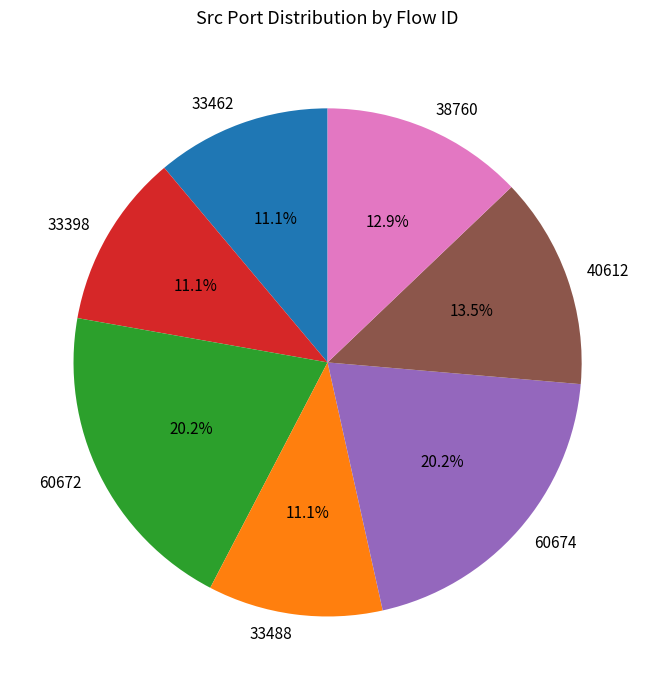

Which has a higher value, 33462 or 38760?

38760